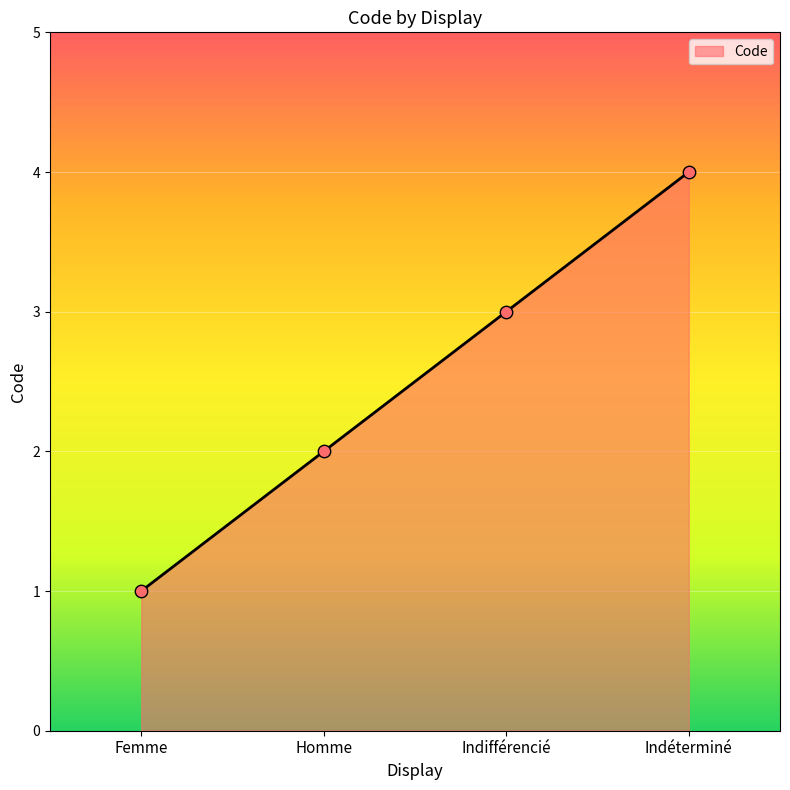

What is the change in value from Indifférencié to Indéterminé?

+1